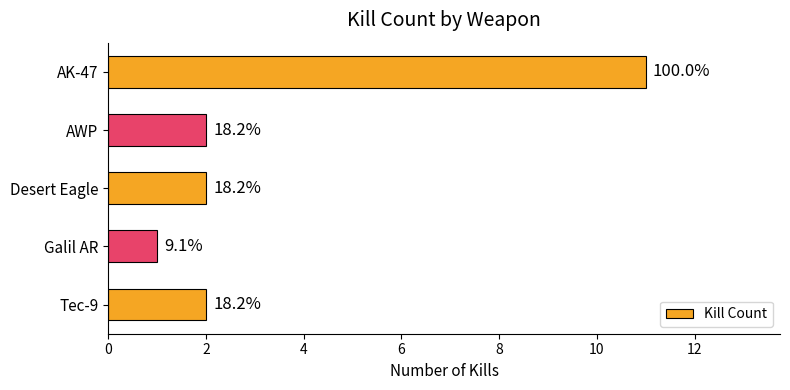

How many values are between 2 and 3?

3